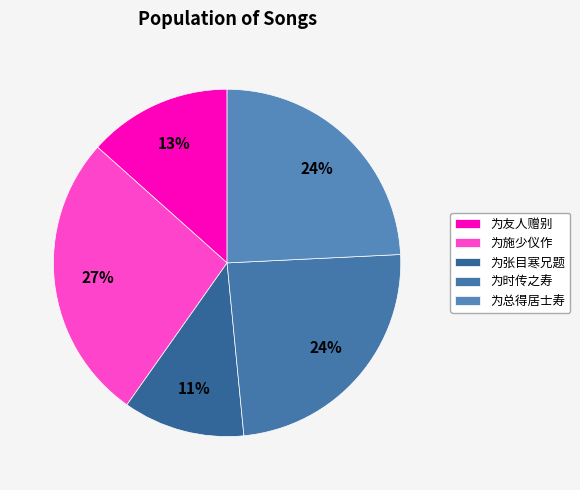

How many slices are in this pie chart?

5